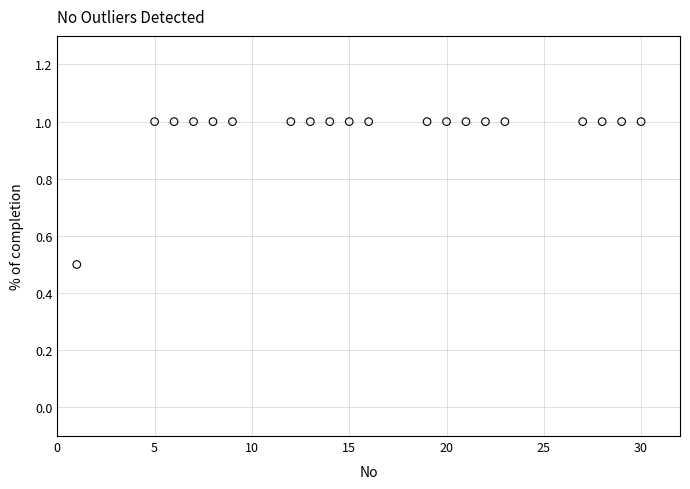

What is the range of Y values (max minus min)?

0.5